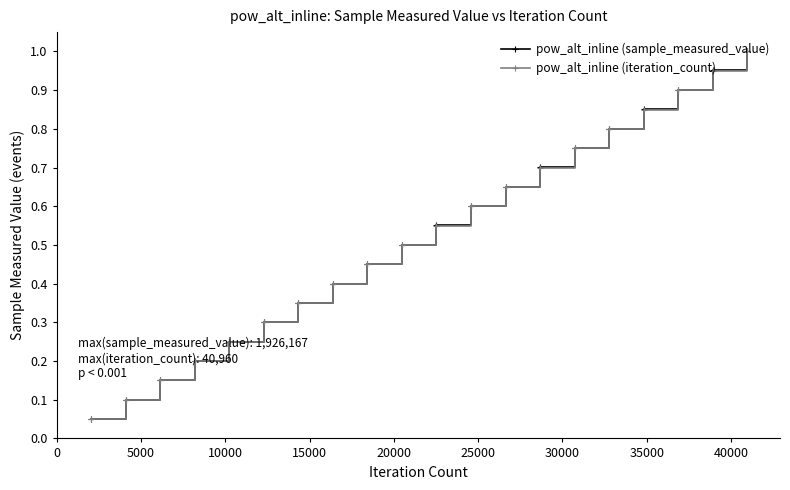

How many lines are shown in the chart?

2